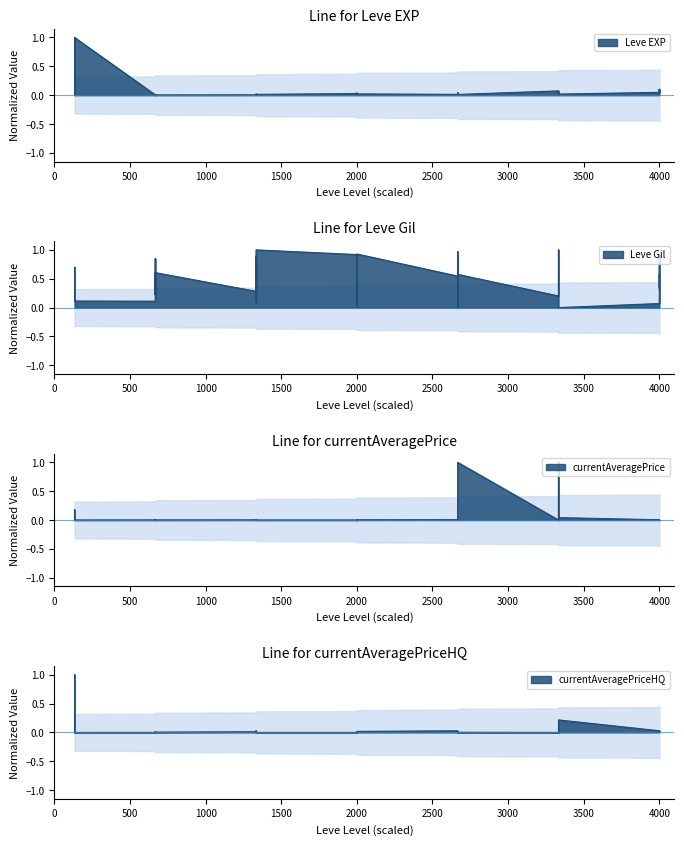

The value of Leve EXP at 2000 is 0.0. True or false?

False